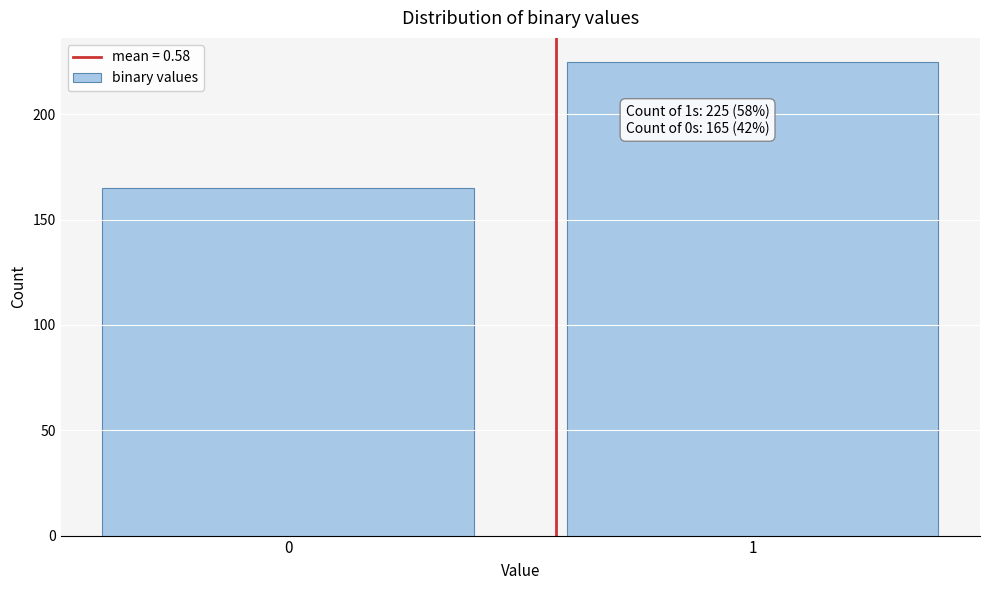

Reading left to right, list all the values displayed in this chart.

0=165	1=225